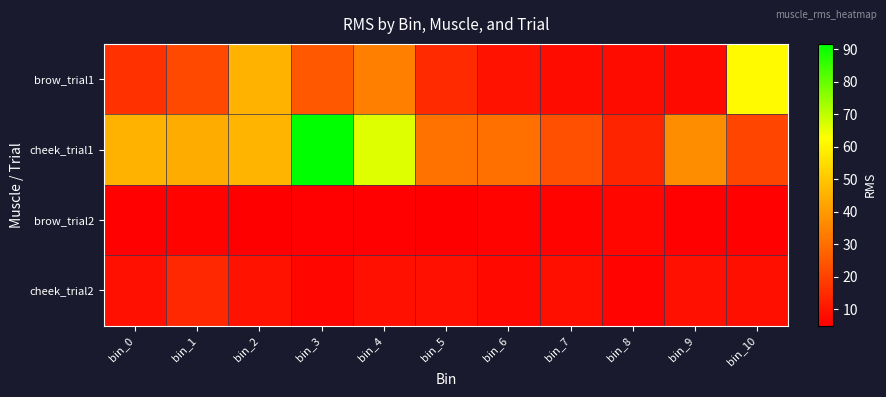

What is the total value across all series at bin_8?

33.9